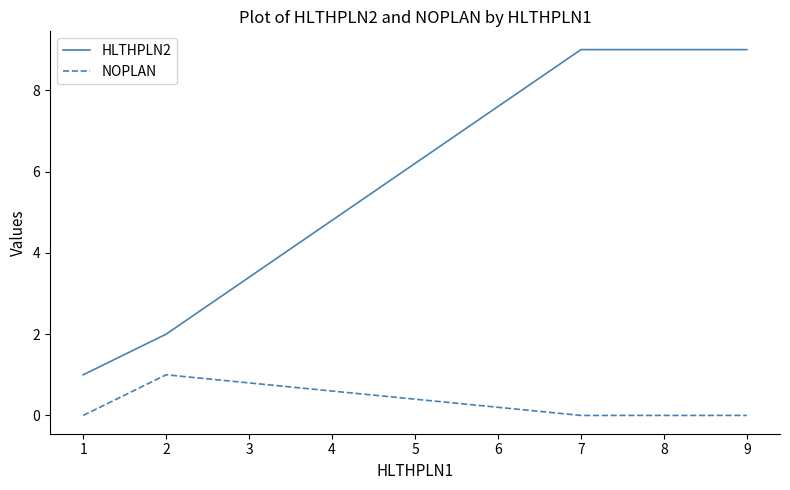

At 2, list the series in order from smallest to largest.

NOPLAN, HLTHPLN2